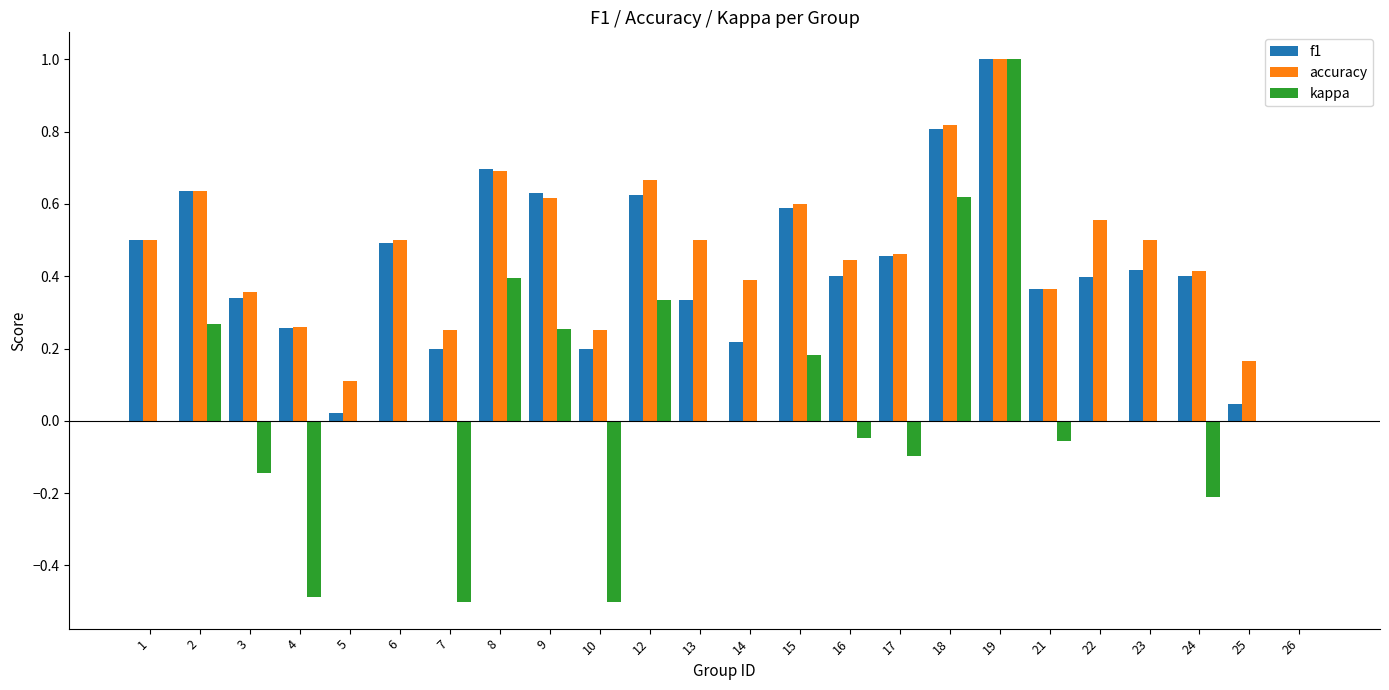

What is the sum of all accuracy values?

11.1